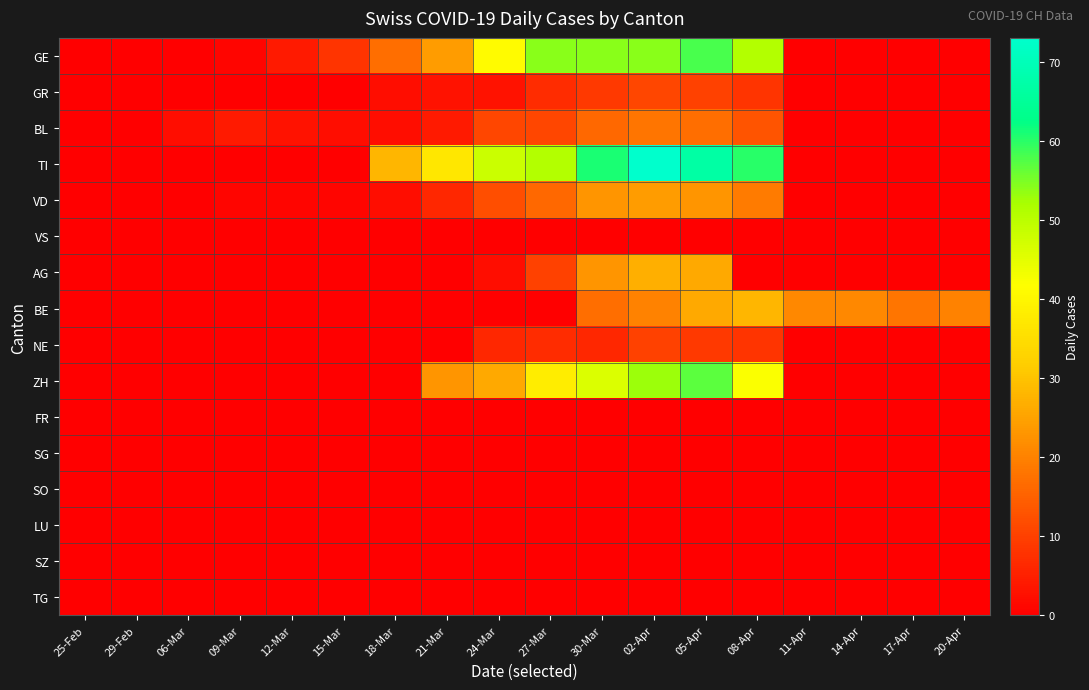

At 30-Mar, list the series in order from largest to smallest.

TI, GE, ZH, VD, AG, BE, BL, GR, NE, VS, FR, SG, SO, LU, SZ, TG